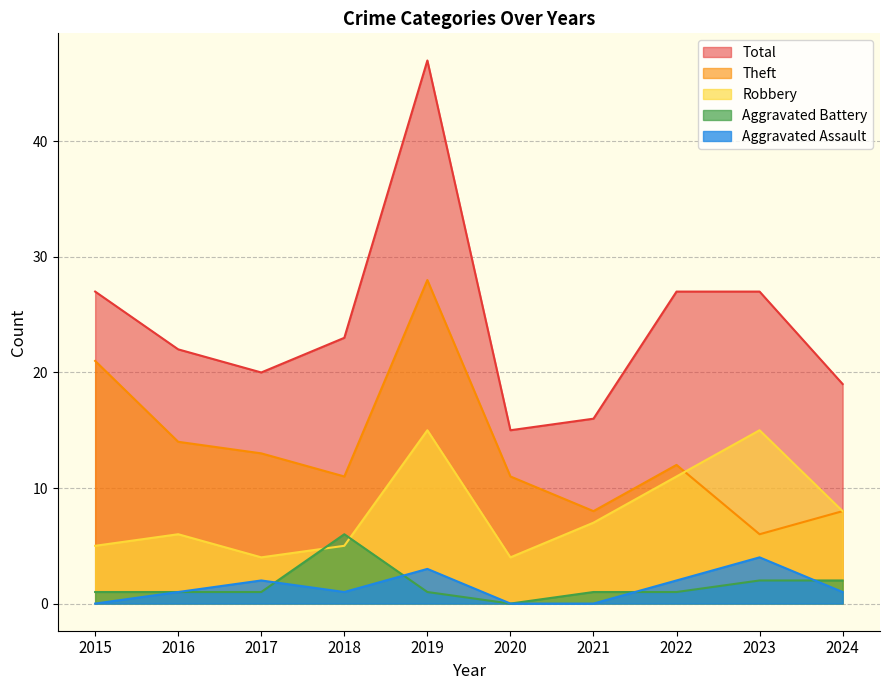

How many Aggravated Assault values are between 0 and 2?

8